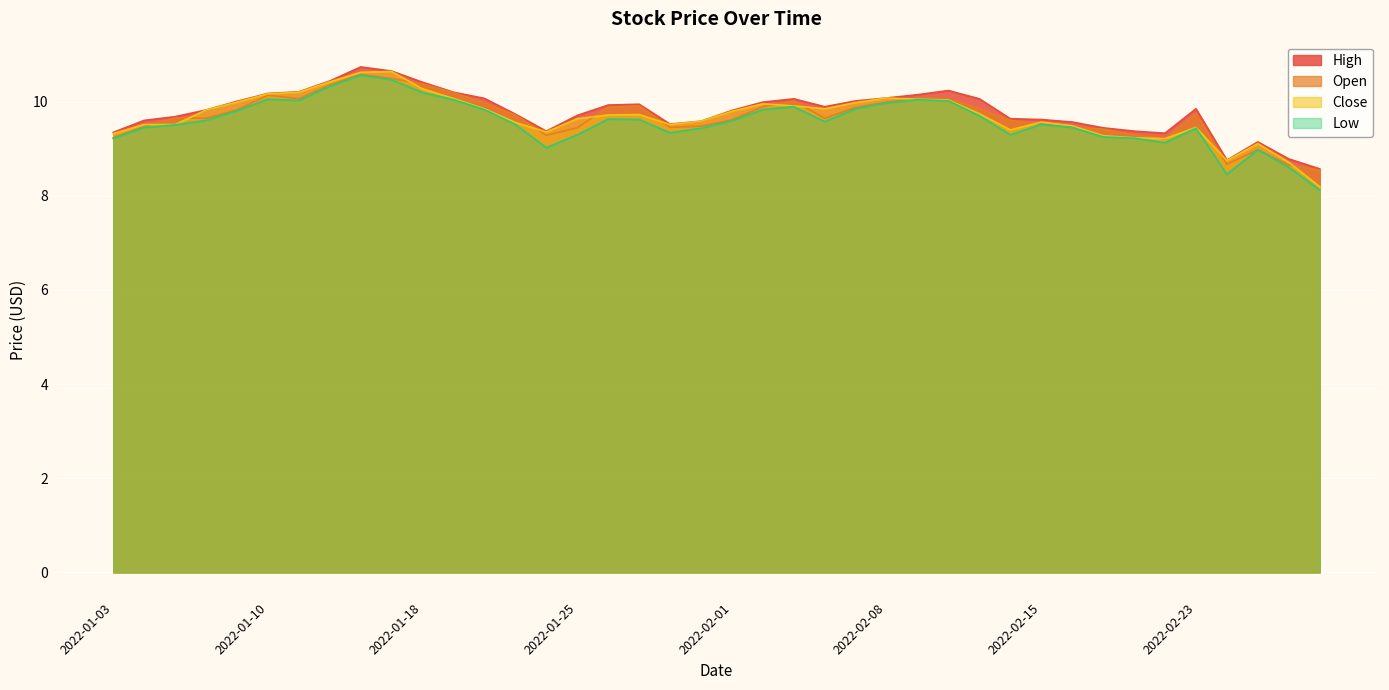

At which category does Open reach its first local valley?

2022-01-06